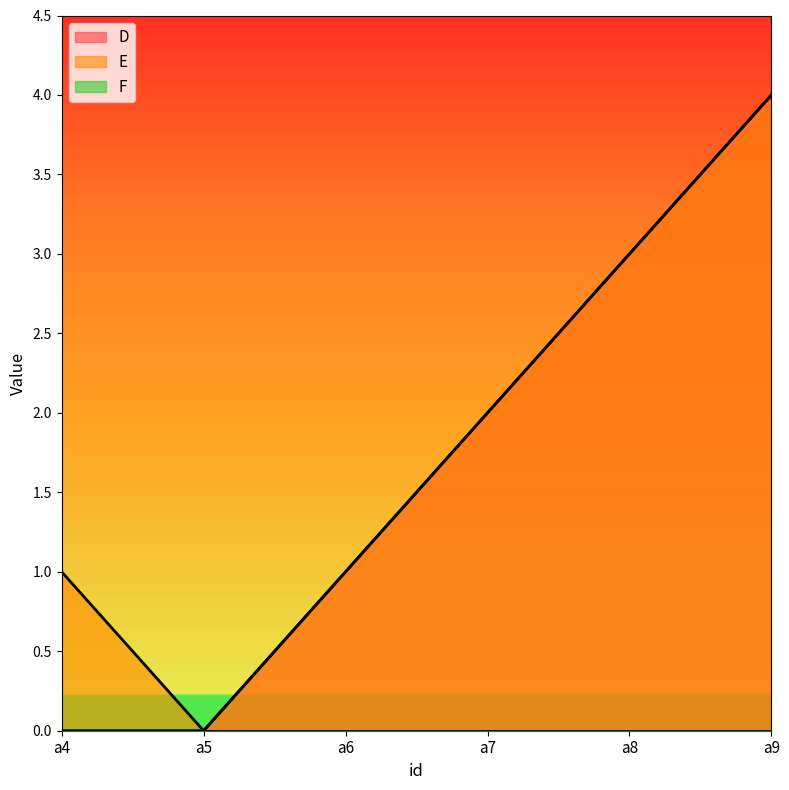

How many lines are shown in the chart?

3